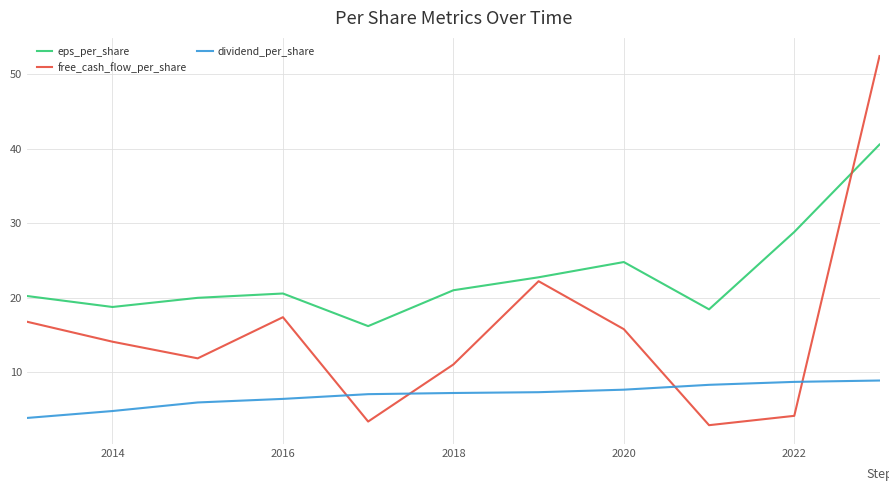

Which series has the largest total across all categories?

eps_per_share